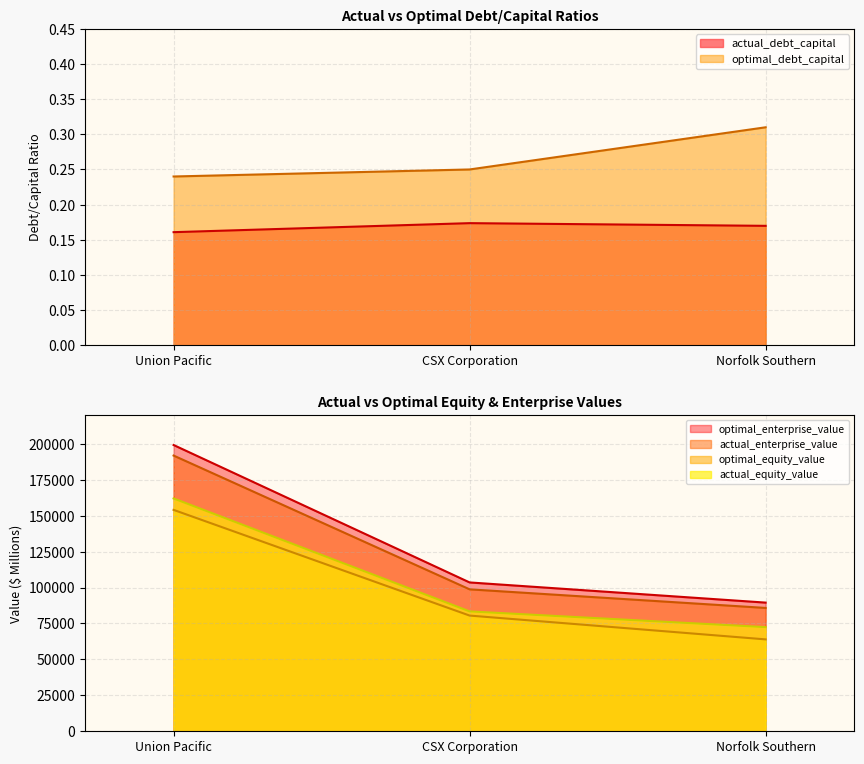

What is the difference between the highest and lowest values at CSX Corporation?

103533.2